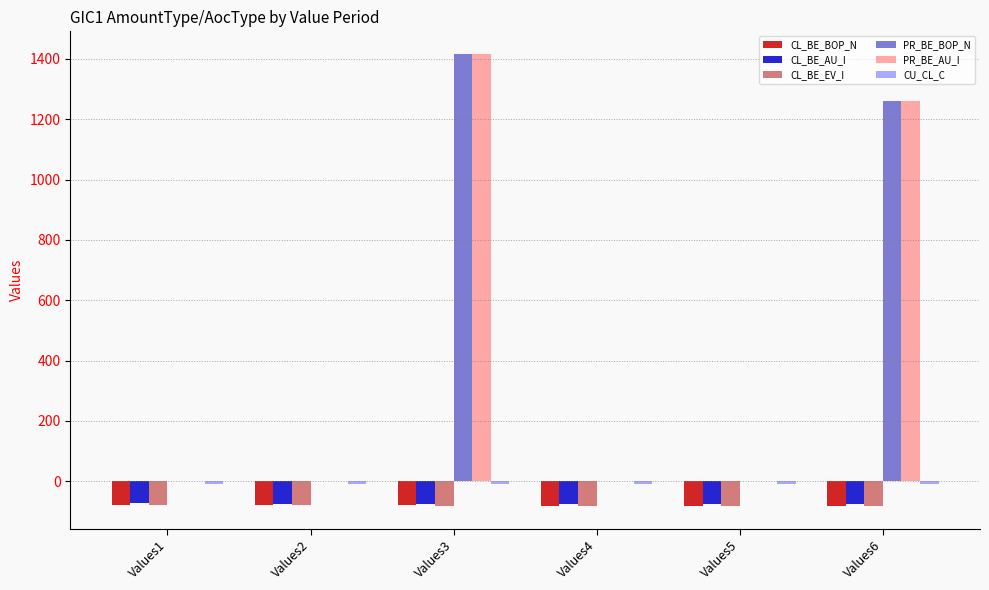

Read the PR_BE_BOP_N value at Values6.

1259.2